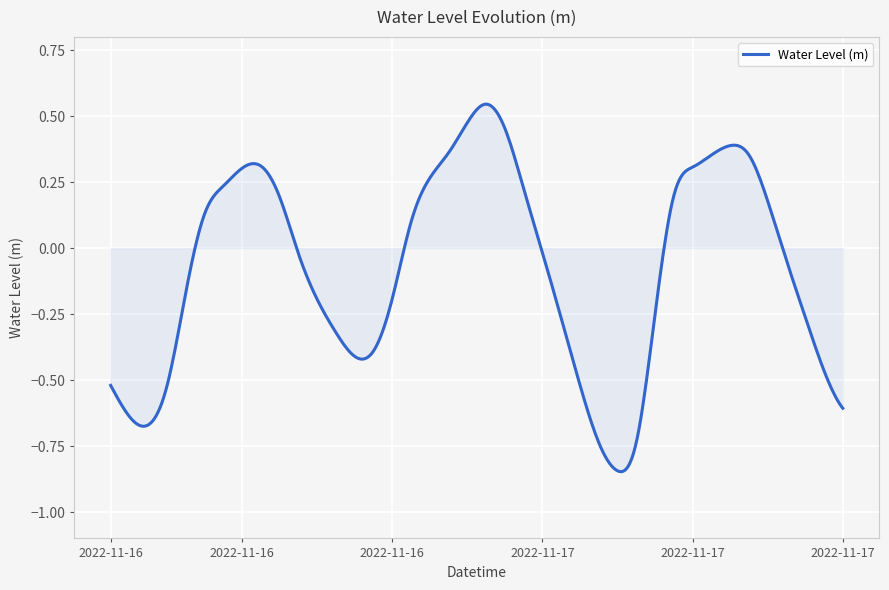

What is the difference between the maximum and minimum values?

1.4